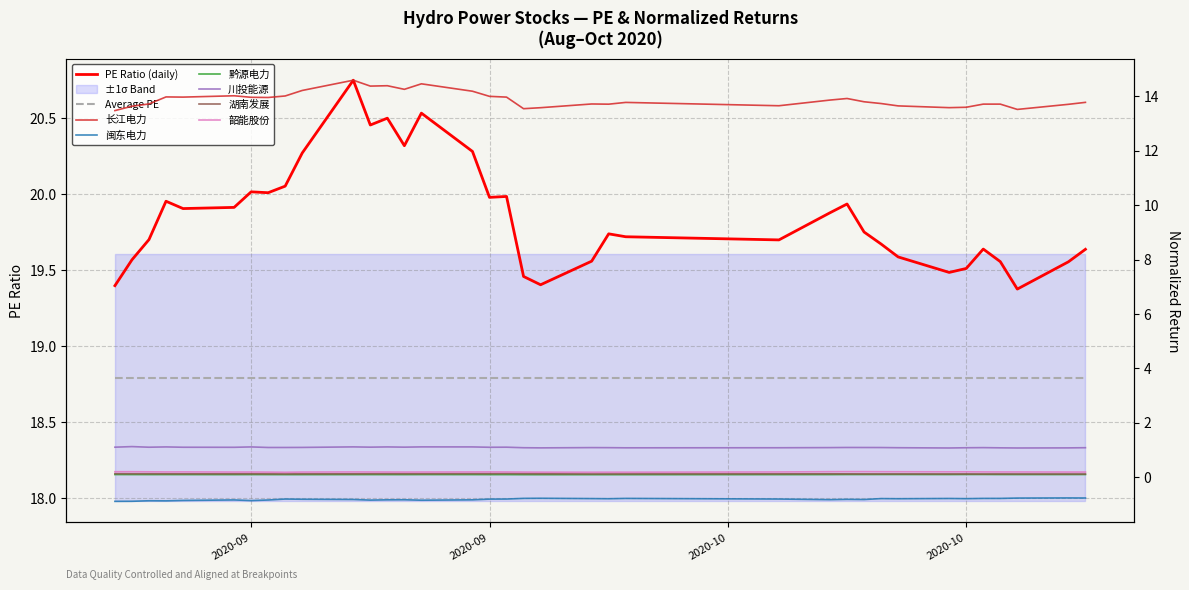

At which category is the sum across all series the highest?

2020-09-14